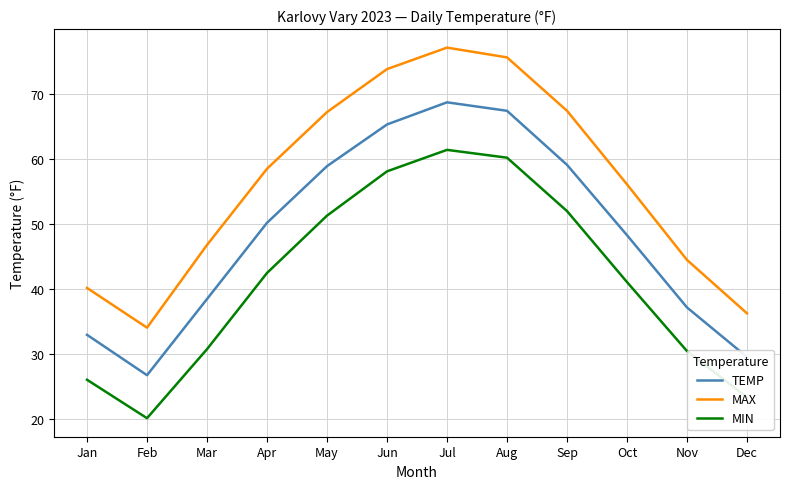

True or false: TEMP and MIN intersect in this chart.

False